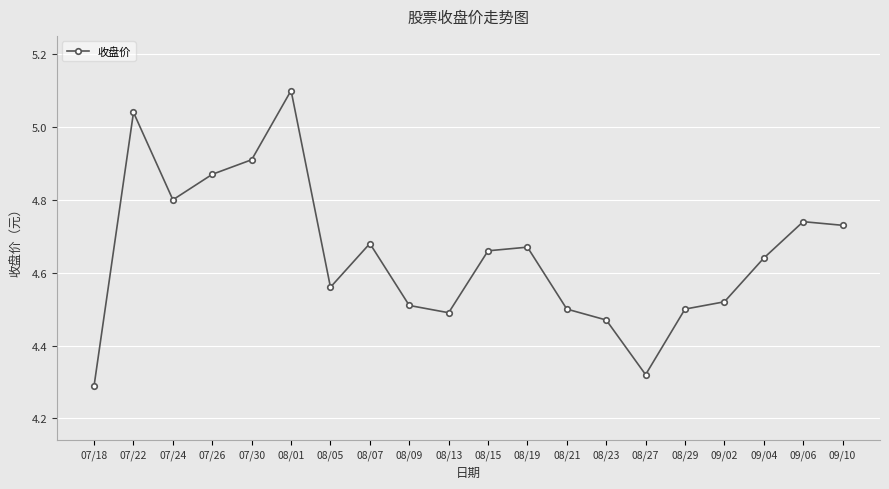

Which has a higher value, 09/02 or 08/01?

08/01